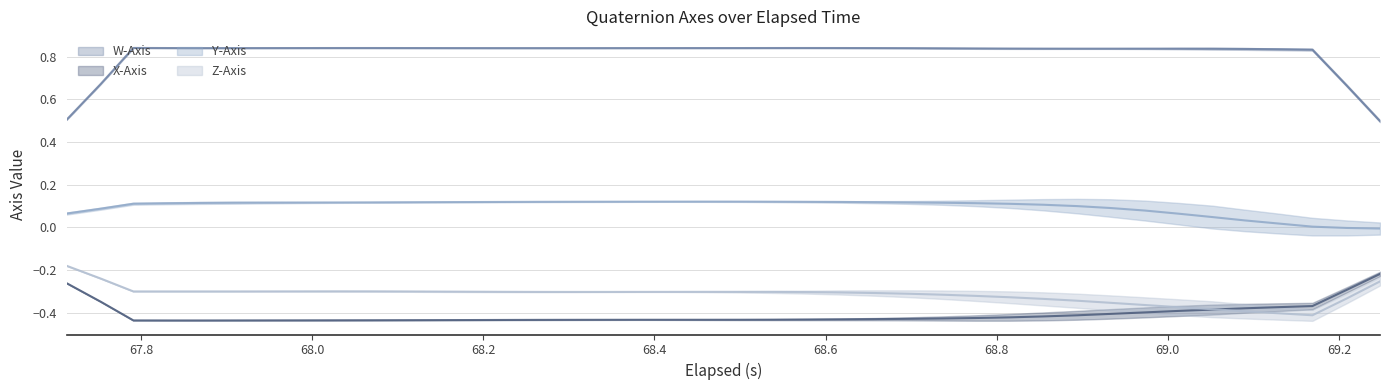

The value of X-Axis (smooth) at 67.6 is -0.4. True or false?

False